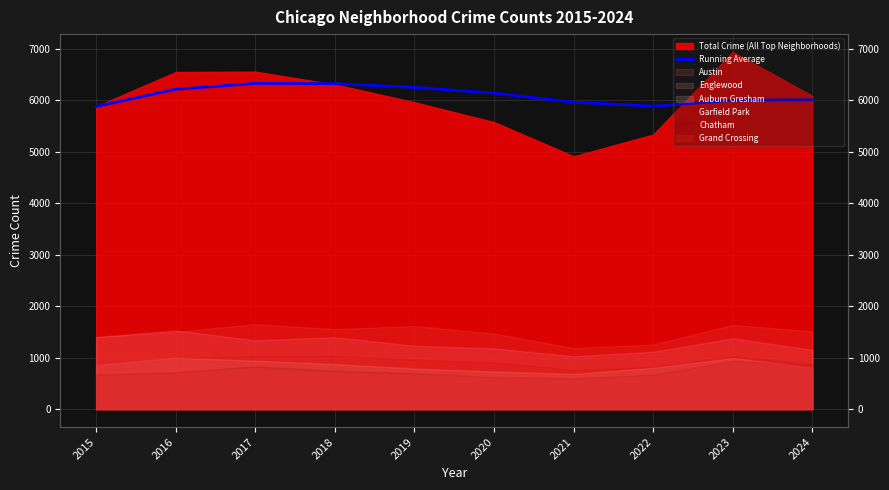

How many values are below 6134?

5